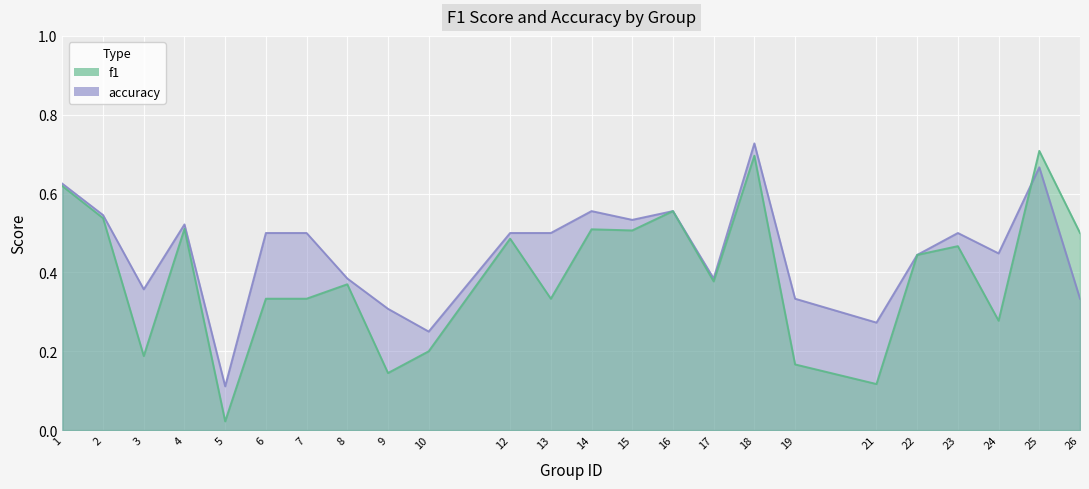

In f1, how many points are lower than both neighbors (excluding endpoints)?

8